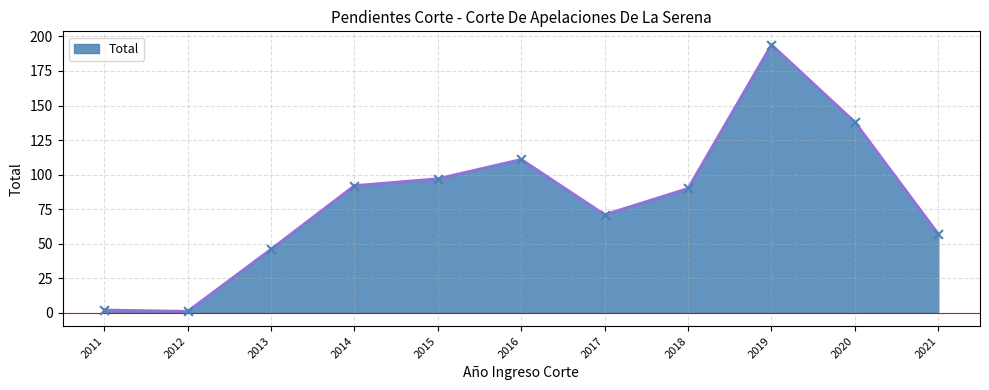

Between 2015 and 2018, which is larger?

2015